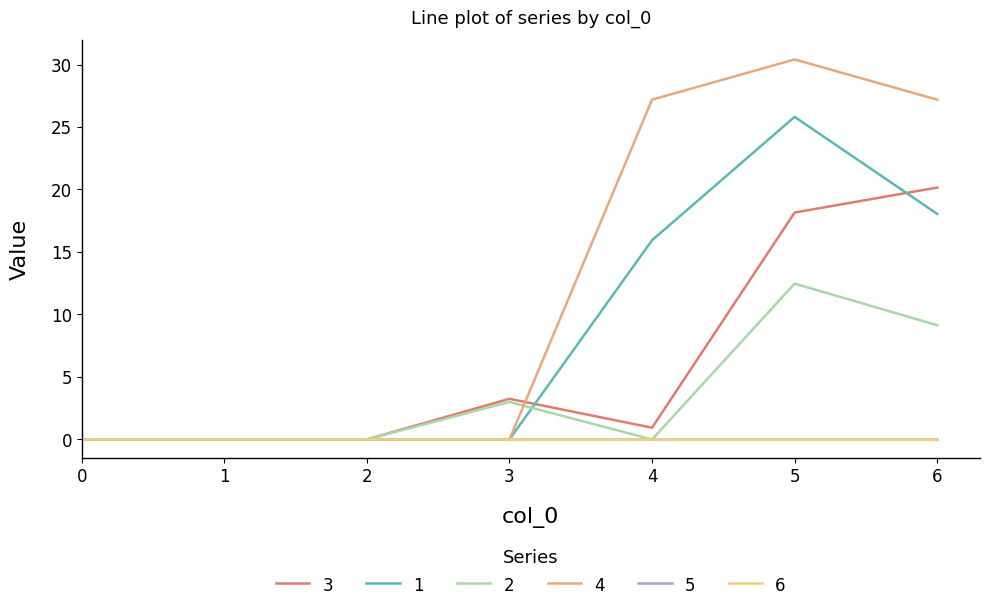

Which has a higher value, 2 or 4?

4